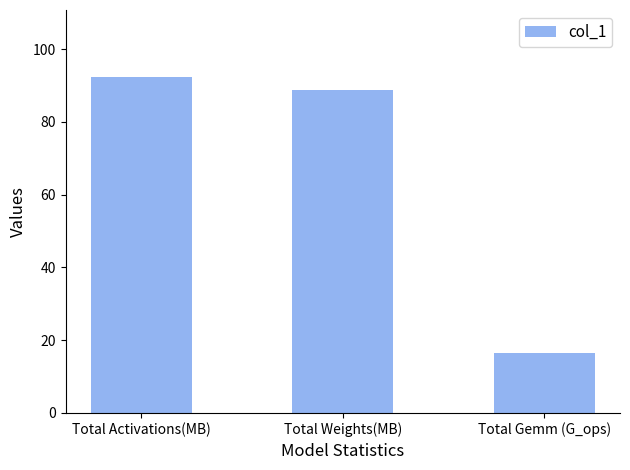

What is the greatest value displayed?

92.3